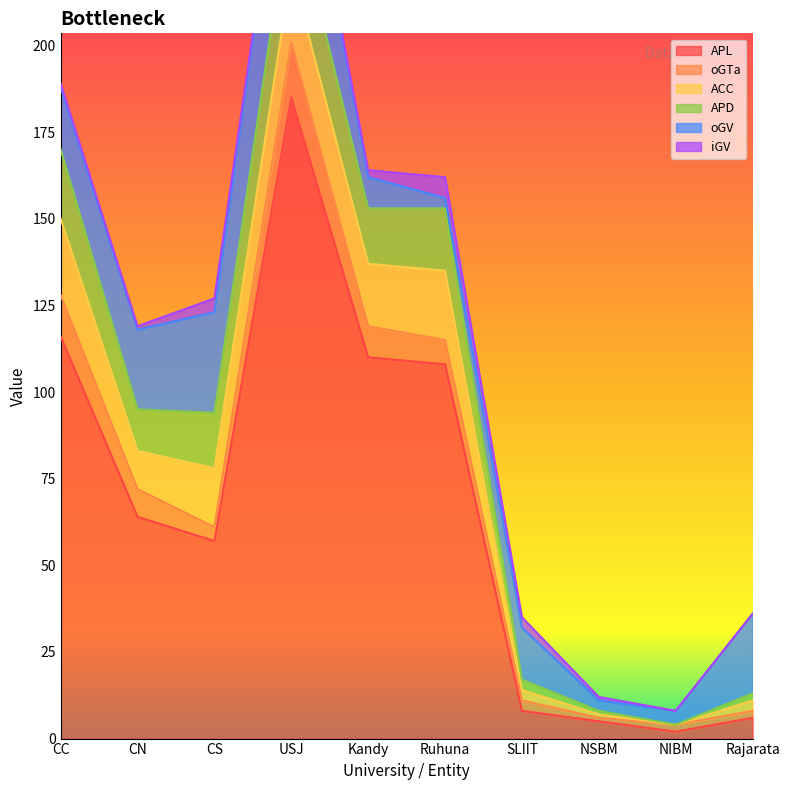

Which series changed the most between CC and CN?

APL